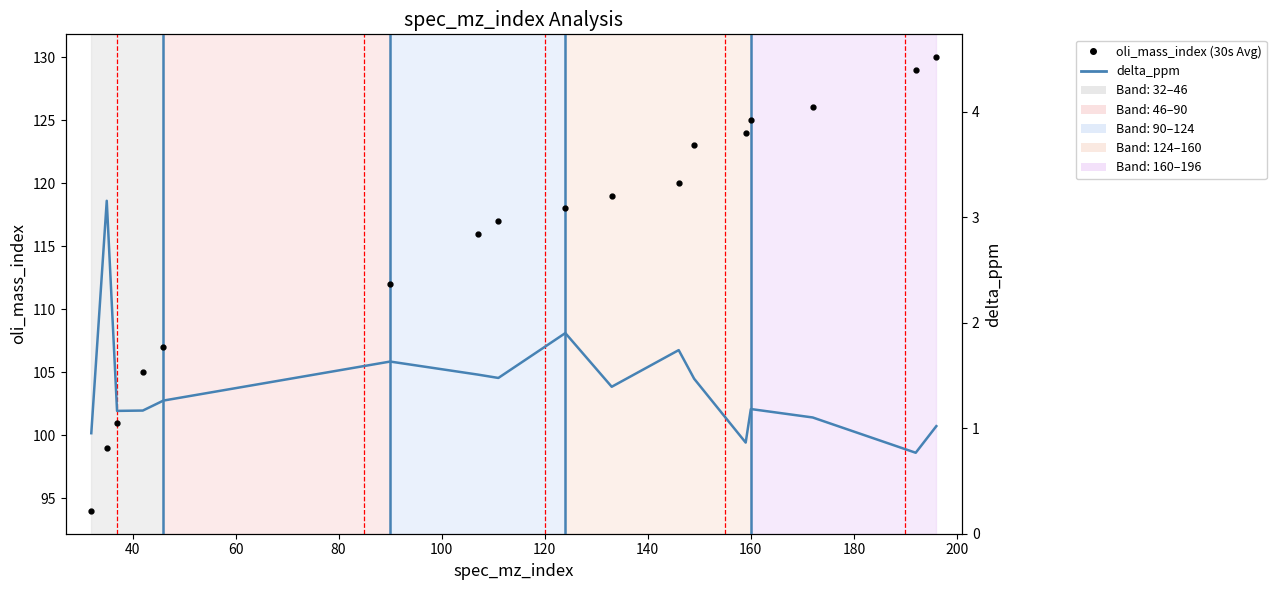

True or false: delta_ppm has a value of 0.3 at 200.

False